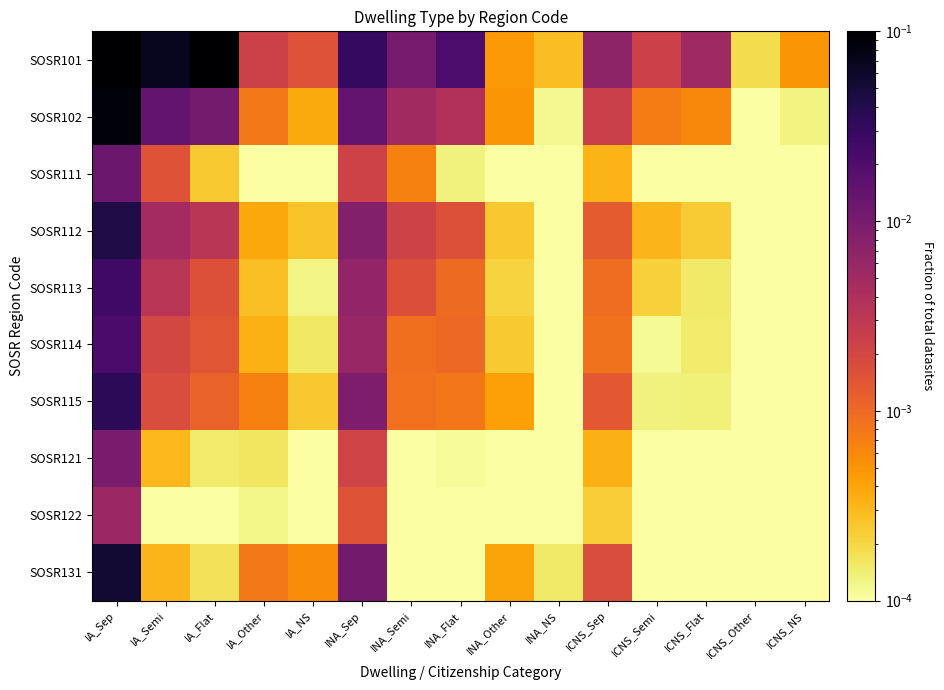

Reading left to right, what are all the values shown in this chart?

SOSR101: IA_Sep=0.3	IA_Semi=0.1	IA_Flat=0.1	IA_Other=0.0	IA_NS=0.0	INA_Sep=0.0	INA_Semi=0.0	INA_Flat=0.0	INA_Other=0.0	INA_NS=0.0	ICNS_Sep=0.0	ICNS_Semi=0.0	ICNS_Flat=0.0	ICNS_Other=0.0	ICNS_NS=0.0
SOSR102: IA_Sep=0.1	IA_Semi=0.0	IA_Flat=0.0	IA_Other=0.0	IA_NS=0.0	INA_Sep=0.0	INA_Semi=0.0	INA_Flat=0.0	INA_Other=0.0	INA_NS=0.0	ICNS_Sep=0.0	ICNS_Semi=0.0	ICNS_Flat=0.0	ICNS_Other=0.0	ICNS_NS=0.0
SOSR111: IA_Sep=0.0	IA_Semi=0.0	IA_Flat=0.0	IA_Other=0.0	IA_NS=0.0	INA_Sep=0.0	INA_Semi=0.0	INA_Flat=0.0	INA_Other=0.0	INA_NS=0.0	ICNS_Sep=0.0	ICNS_Semi=0.0	ICNS_Flat=0.0	ICNS_Other=0.0	ICNS_NS=0.0
SOSR112: IA_Sep=0.0	IA_Semi=0.0	IA_Flat=0.0	IA_Other=0.0	IA_NS=0.0	INA_Sep=0.0	INA_Semi=0.0	INA_Flat=0.0	INA_Other=0.0	INA_NS=0.0	ICNS_Sep=0.0	ICNS_Semi=0.0	ICNS_Flat=0.0	ICNS_Other=0.0	ICNS_NS=0.0
SOSR113: IA_Sep=0.0	IA_Semi=0.0	IA_Flat=0.0	IA_Other=0.0	IA_NS=0.0	INA_Sep=0.0	INA_Semi=0.0	INA_Flat=0.0	INA_Other=0.0	INA_NS=0.0	ICNS_Sep=0.0	ICNS_Semi=0.0	ICNS_Flat=0.0	ICNS_Other=0.0	ICNS_NS=0.0
SOSR114: IA_Sep=0.0	IA_Semi=0.0	IA_Flat=0.0	IA_Other=0.0	IA_NS=0.0	INA_Sep=0.0	INA_Semi=0.0	INA_Flat=0.0	INA_Other=0.0	INA_NS=0.0	ICNS_Sep=0.0	ICNS_Semi=0.0	ICNS_Flat=0.0	ICNS_Other=0.0	ICNS_NS=0.0
SOSR115: IA_Sep=0.0	IA_Semi=0.0	IA_Flat=0.0	IA_Other=0.0	IA_NS=0.0	INA_Sep=0.0	INA_Semi=0.0	INA_Flat=0.0	INA_Other=0.0	INA_NS=0.0	ICNS_Sep=0.0	ICNS_Semi=0.0	ICNS_Flat=0.0	ICNS_Other=0.0	ICNS_NS=0.0
SOSR121: IA_Sep=0.0	IA_Semi=0.0	IA_Flat=0.0	IA_Other=0.0	IA_NS=0.0	INA_Sep=0.0	INA_Semi=0.0	INA_Flat=0.0	INA_Other=0.0	INA_NS=0.0	ICNS_Sep=0.0	ICNS_Semi=0.0	ICNS_Flat=0.0	ICNS_Other=0.0	ICNS_NS=0.0
SOSR122: IA_Sep=0.0	IA_Semi=0.0	IA_Flat=0.0	IA_Other=0.0	IA_NS=0.0	INA_Sep=0.0	INA_Semi=0.0	INA_Flat=0.0	INA_Other=0.0	INA_NS=0.0	ICNS_Sep=0.0	ICNS_Semi=0.0	ICNS_Flat=0.0	ICNS_Other=0.0	ICNS_NS=0.0
SOSR131: IA_Sep=0.1	IA_Semi=0.0	IA_Flat=0.0	IA_Other=0.0	IA_NS=0.0	INA_Sep=0.0	INA_Semi=0.0	INA_Flat=0.0	INA_Other=0.0	INA_NS=0.0	ICNS_Sep=0.0	ICNS_Semi=0.0	ICNS_Flat=0.0	ICNS_Other=0.0	ICNS_NS=0.0